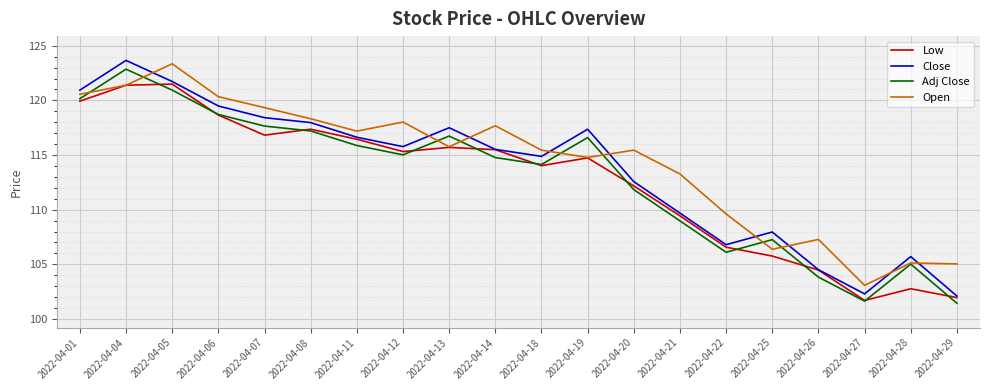

Where is the first local minimum for Low?

2022-04-07